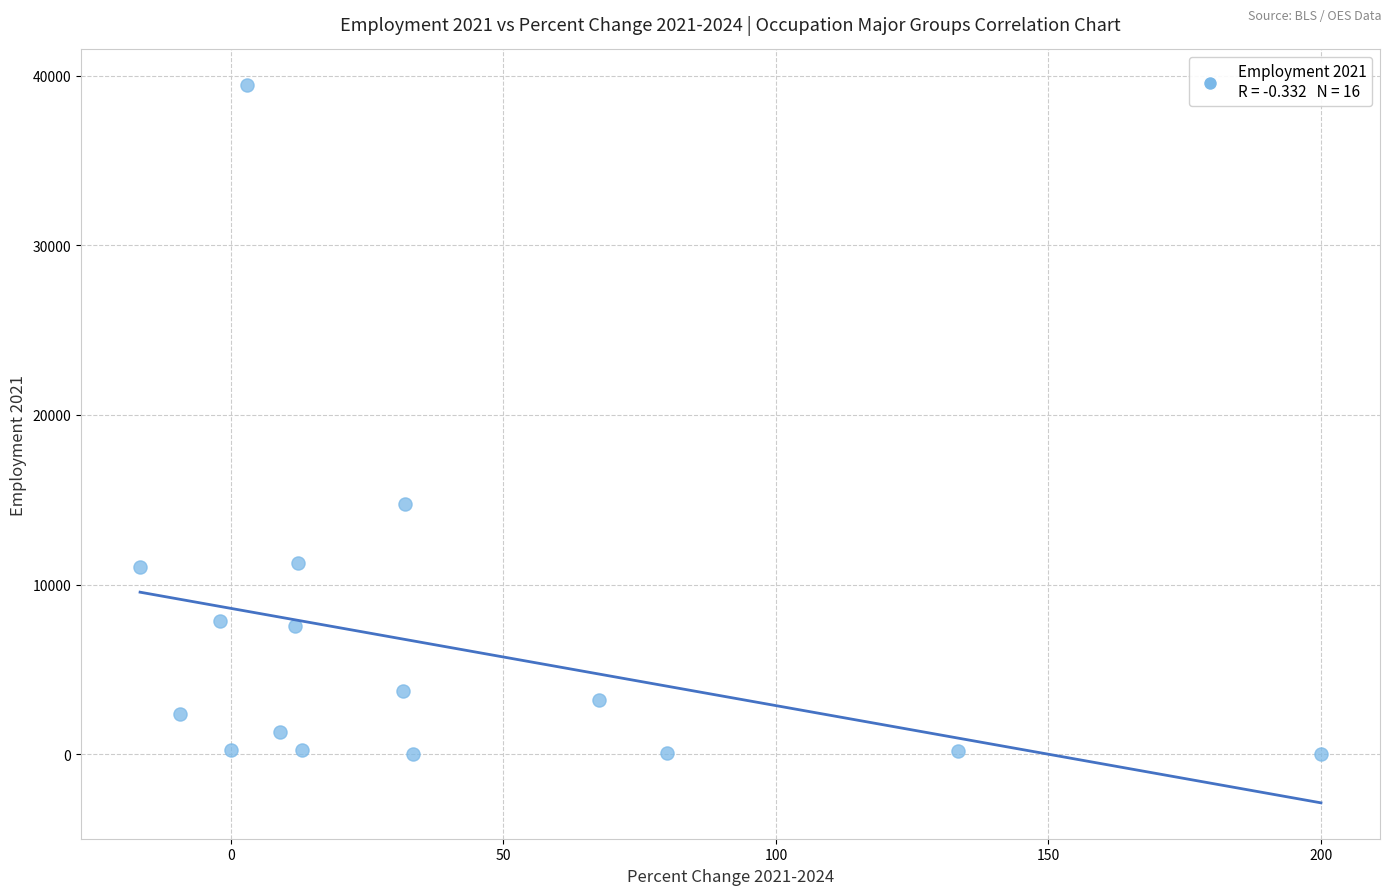

What is the range of Y values (max minus min)?

39400